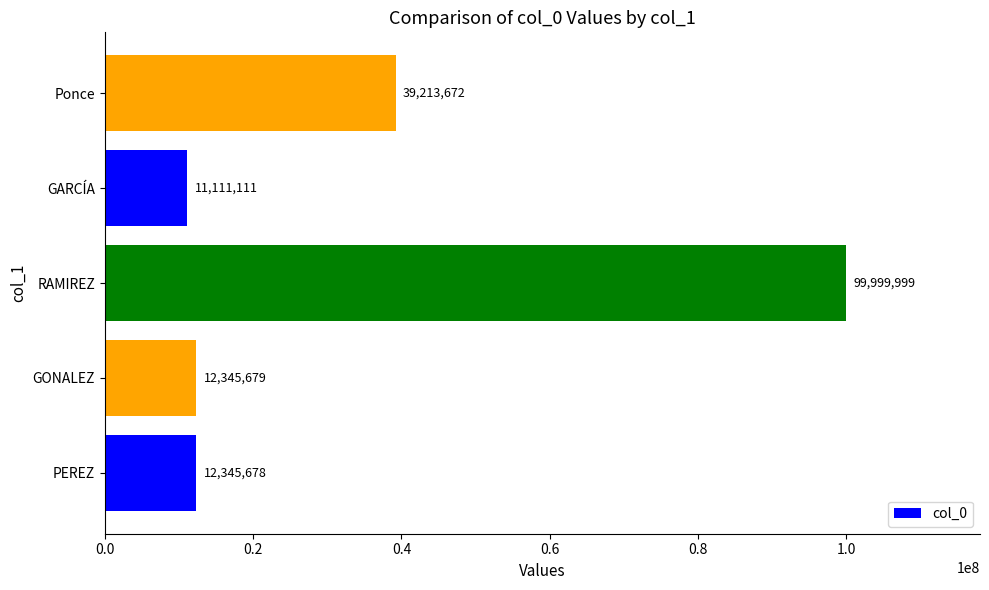

At which label is the value closest to 55555555?

Ponce